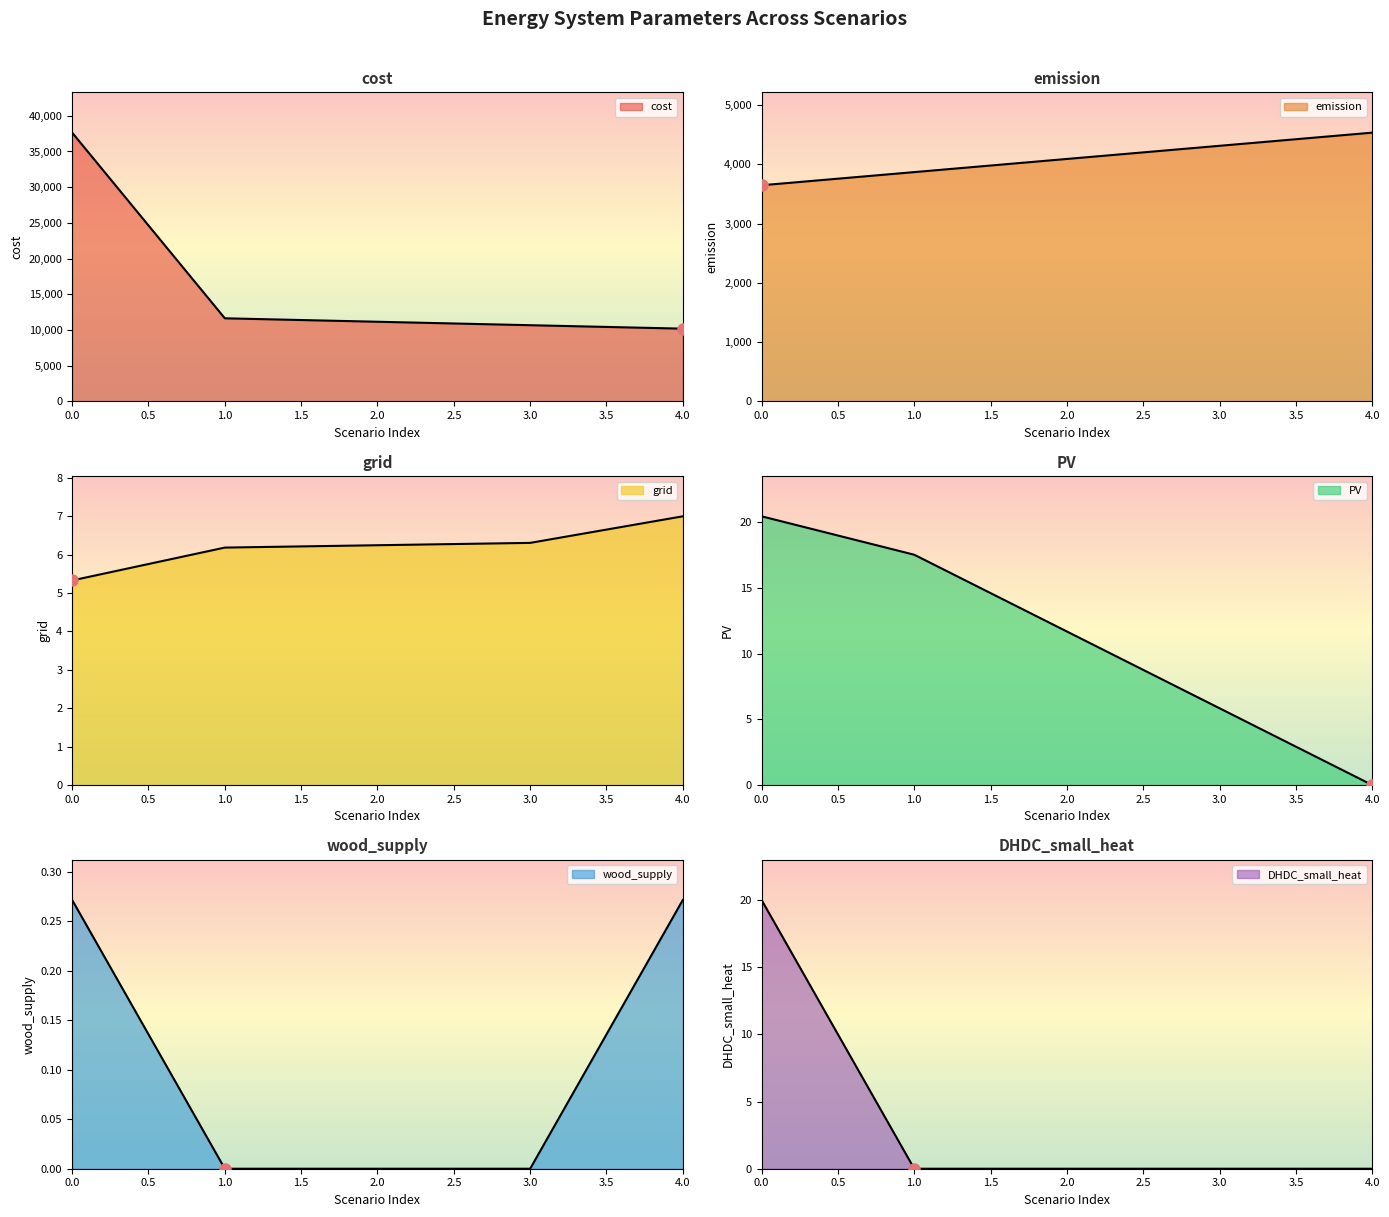

Which series has the largest total across all categories?

cost